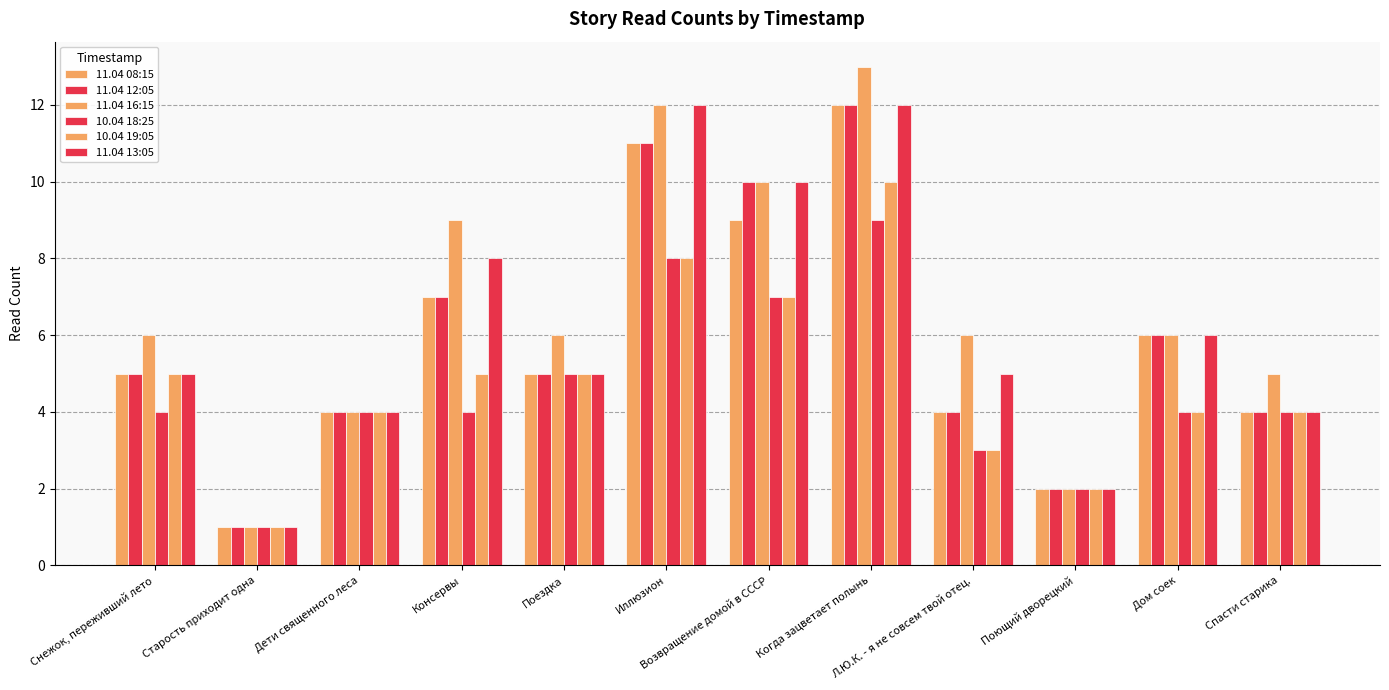

Does the chart contain stacked bars?

No